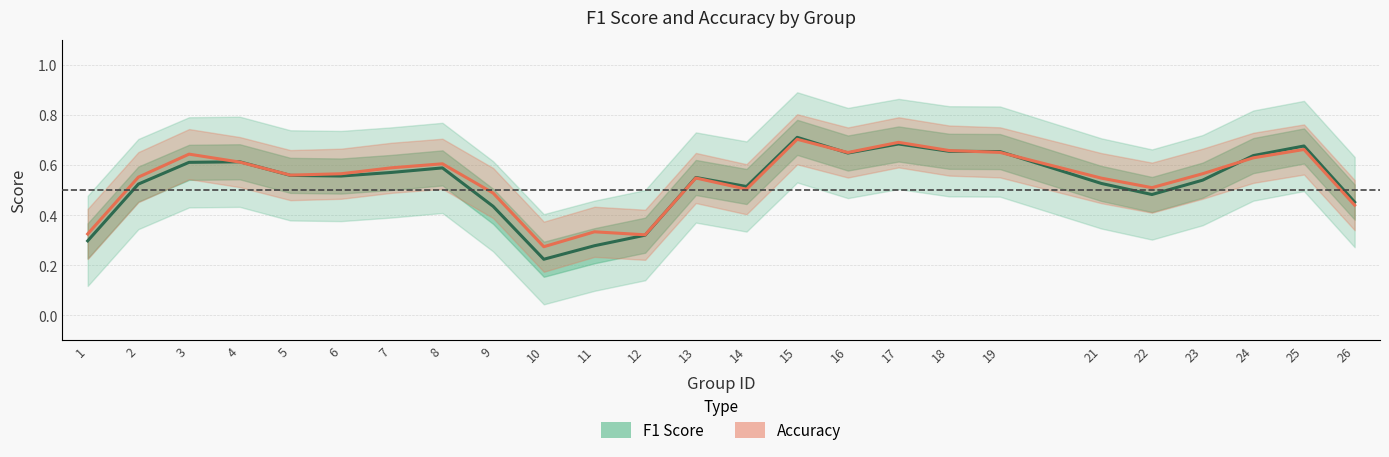

Is it true that F1 Score equals 0.3 at 23?

False